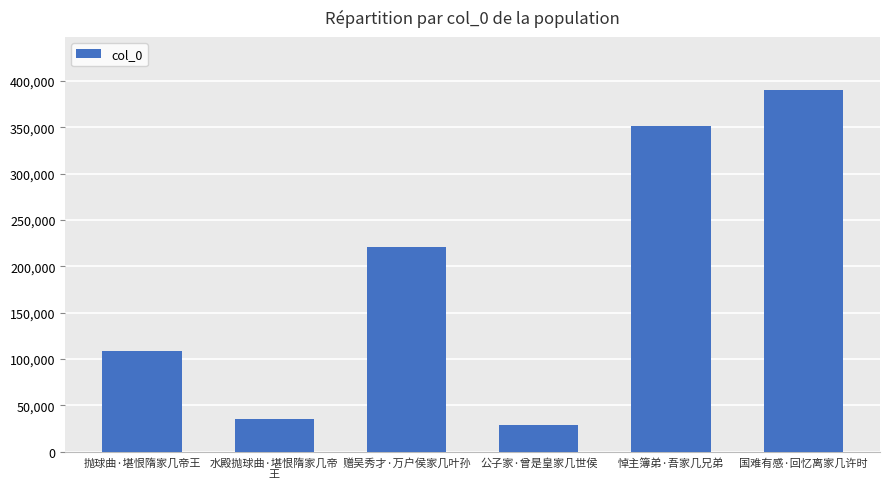

Rank the categories by value from highest to lowest.

国难有感·回忆离家几许时, 悼主簿弟·吾家几兄弟, 赠吴秀才·万户侯家几叶孙, 抛球曲·堪恨隋家几帝王, 水殿抛球曲·堪恨隋家几帝
王, 公子家·曾是皇家几世侯